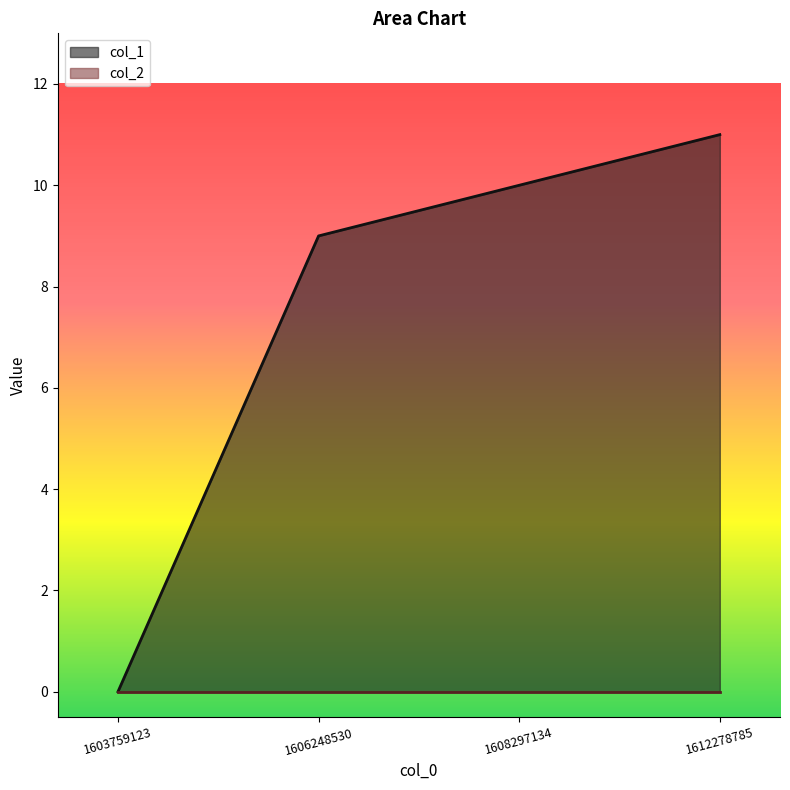

List the labels in order of value, smallest first.

1603759123, 1606248530, 1608297134, 1612278785